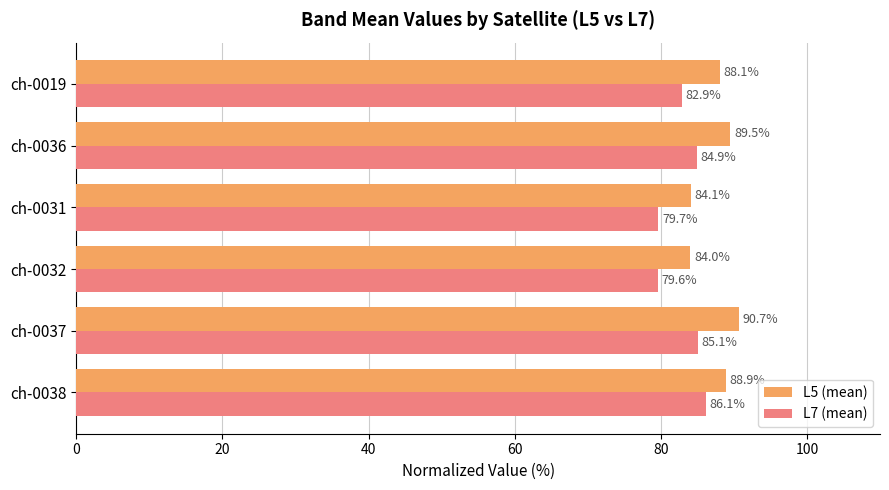

What is the sum of all L7 (mean) values?

498.3